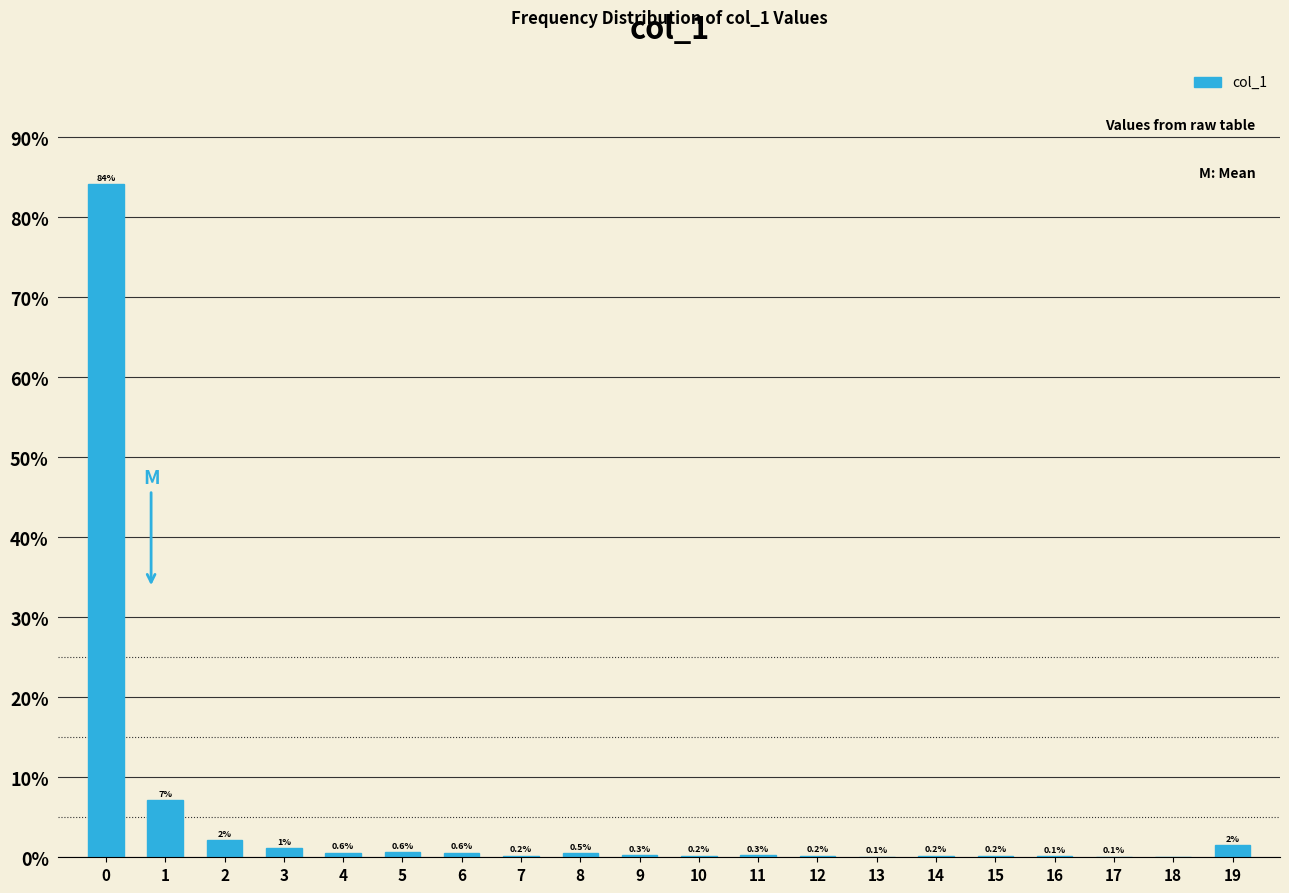

What is the change in value from 9 to 18?

-0.3